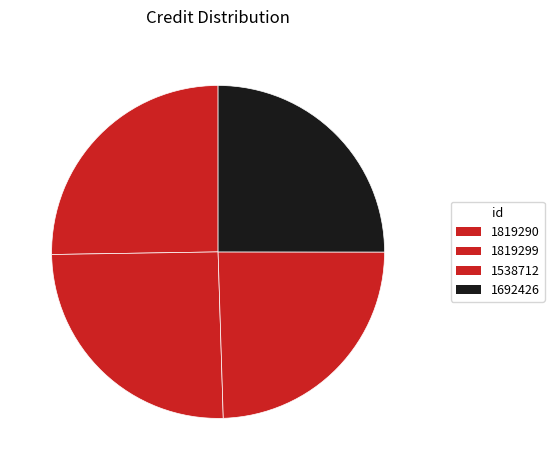

To the nearest percent, what is the combined percentage of 1819299 and 1538712?

50%